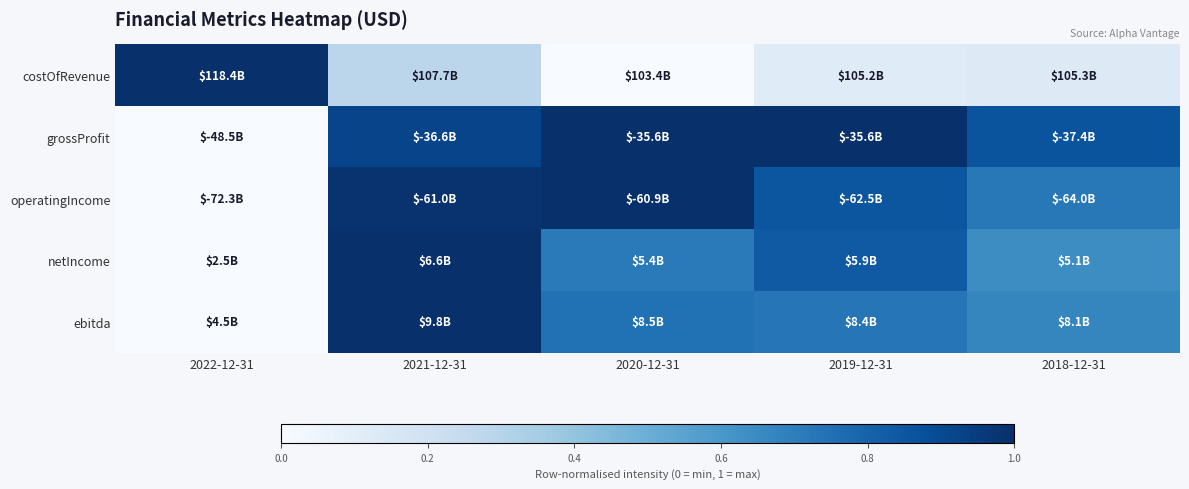

Reading left to right, list all the values displayed in this chart.

costOfRevenue: 2022-12-31=1.0	2021-12-31=0.3	2020-12-31=0.0	2019-12-31=0.1	2018-12-31=0.1
grossProfit: 2022-12-31=0.0	2021-12-31=0.9	2020-12-31=1.0	2019-12-31=1.0	2018-12-31=0.9
operatingIncome: 2022-12-31=0.0	2021-12-31=1.0	2020-12-31=1.0	2019-12-31=0.9	2018-12-31=0.7
netIncome: 2022-12-31=0.0	2021-12-31=1.0	2020-12-31=0.7	2019-12-31=0.8	2018-12-31=0.6
ebitda: 2022-12-31=0.0	2021-12-31=1.0	2020-12-31=0.7	2019-12-31=0.7	2018-12-31=0.7